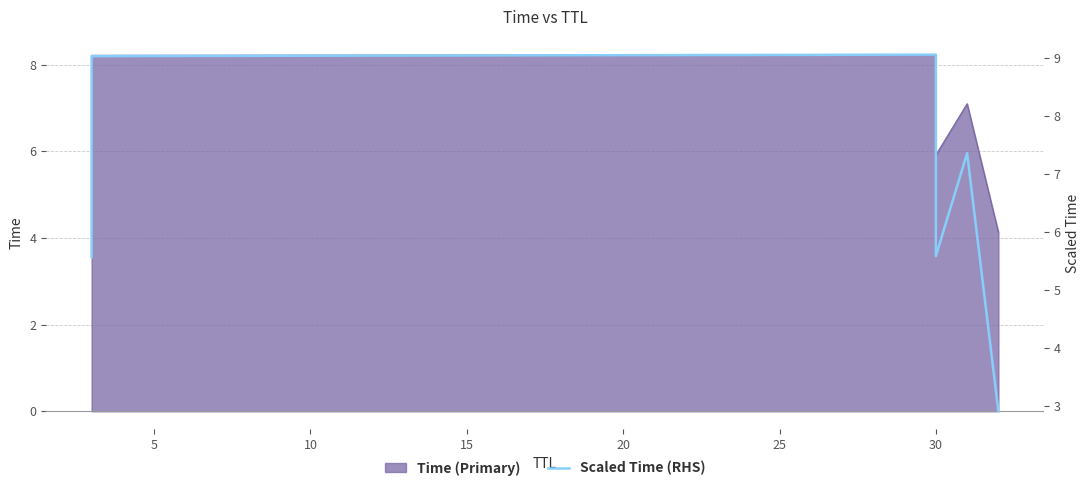

What is the value of the 1st point from the left?

5.6